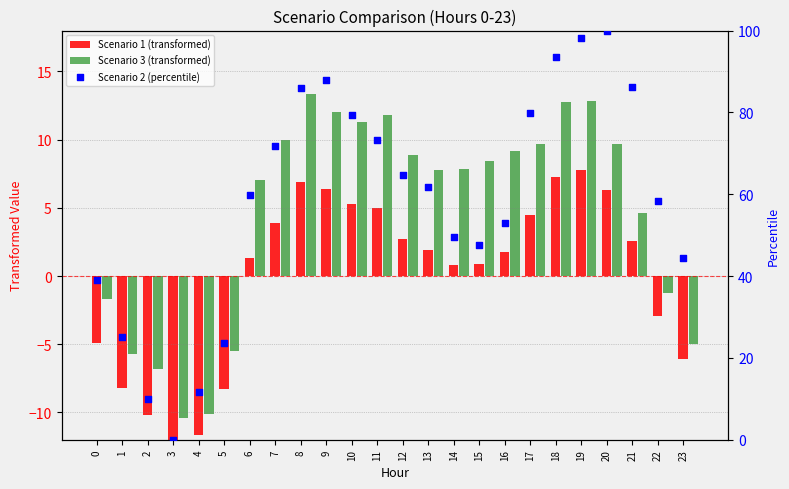

At how many categories does at least one series exceed -5?

24